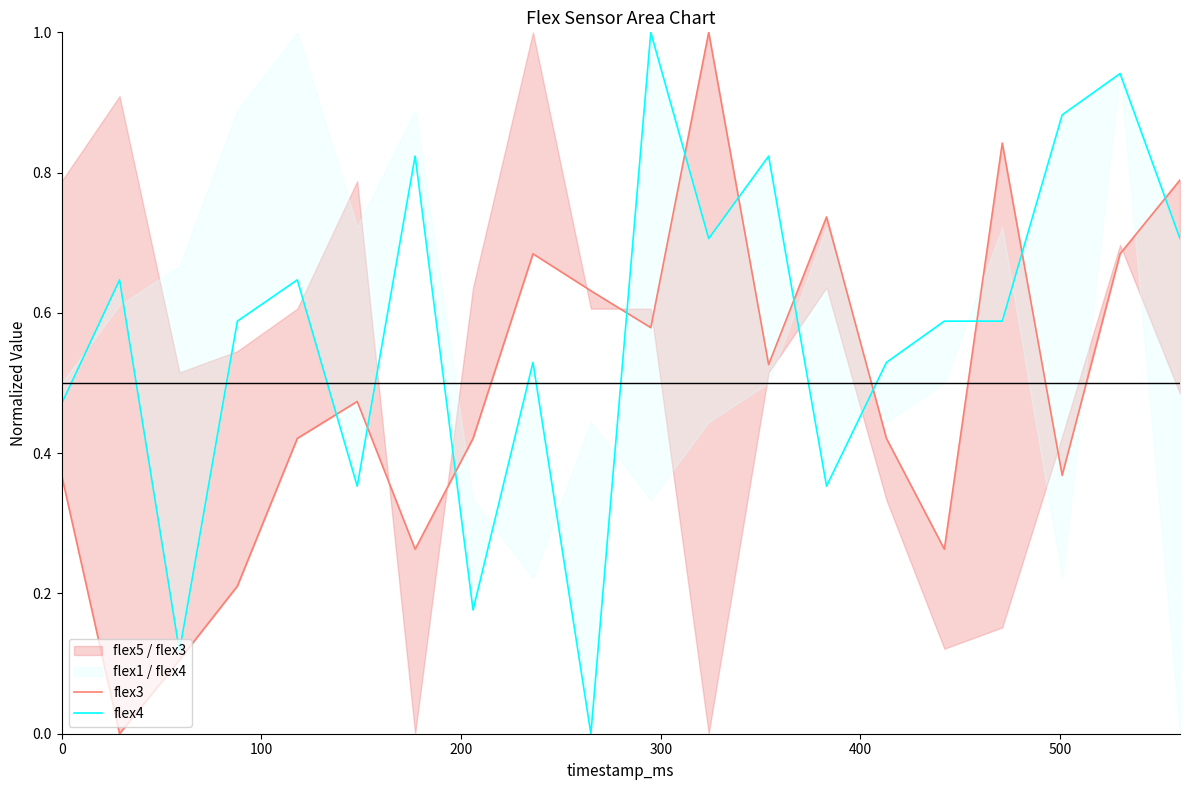

True or false: flex4 and flex3 intersect in this chart.

True